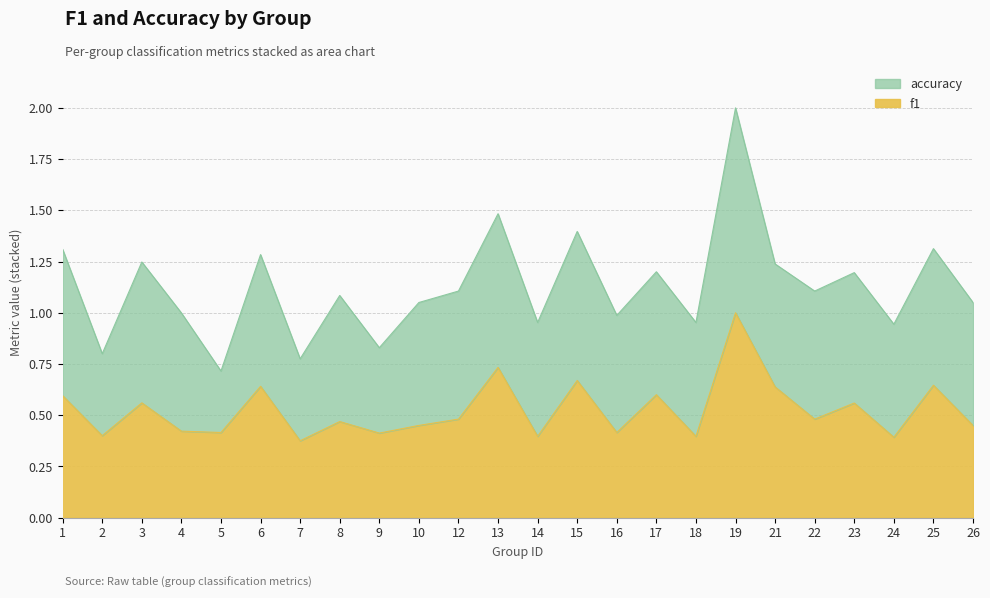

Is it true that the value at 19 is 1.0?

True